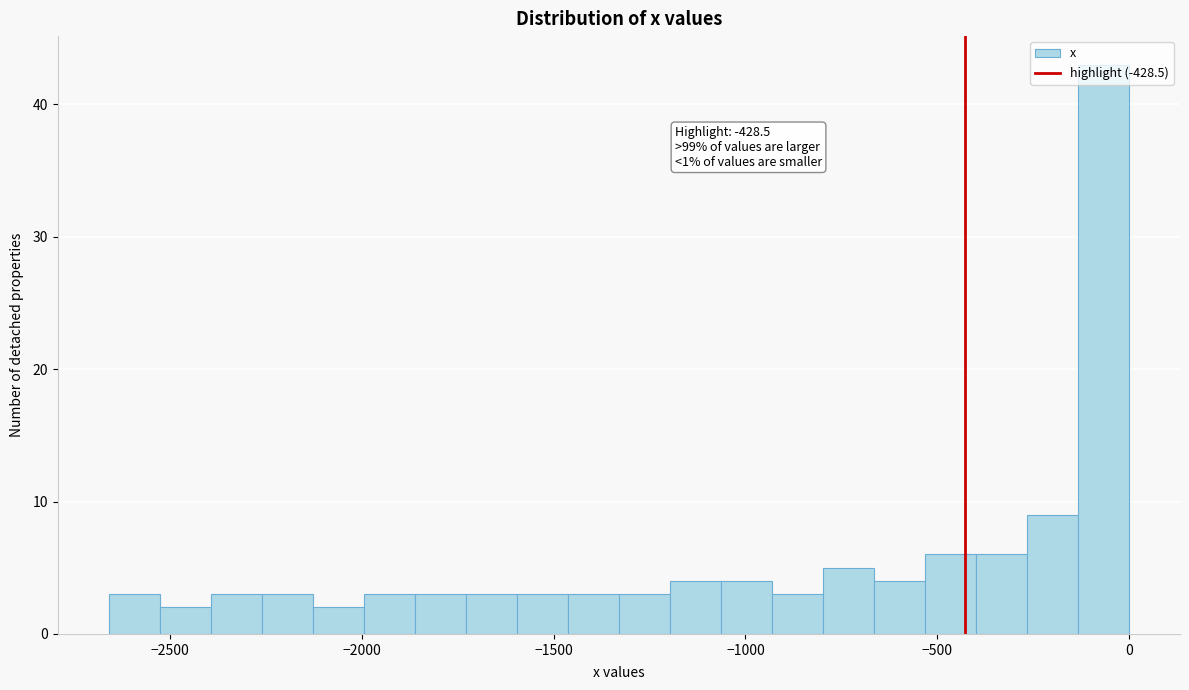

Read against the x-axis, roughly where is the centre of the tallest bar?

-50